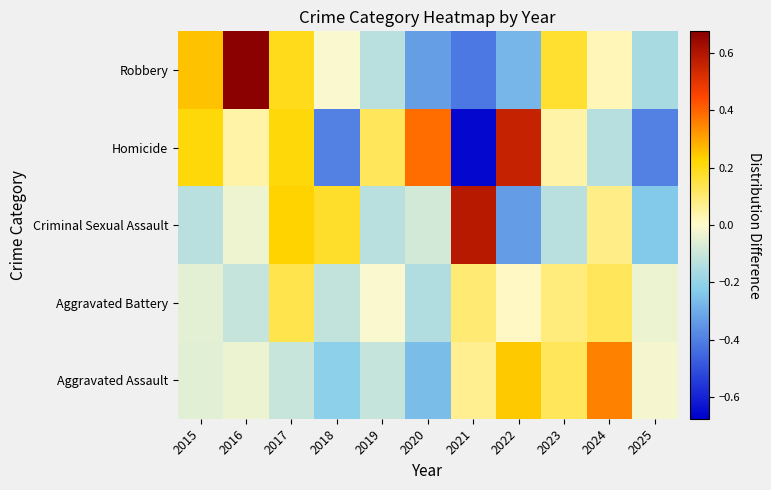

At 2019, list the series in order from smallest to largest.

Robbery, Criminal Sexual Assault, Aggravated Assault, Aggravated Battery, Homicide